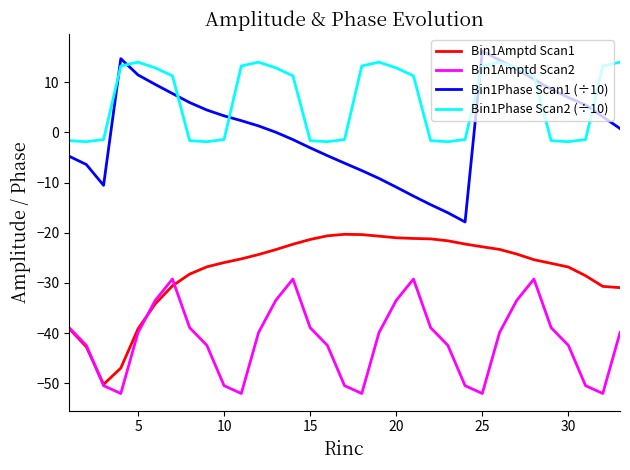

How many lines are shown in the chart?

4